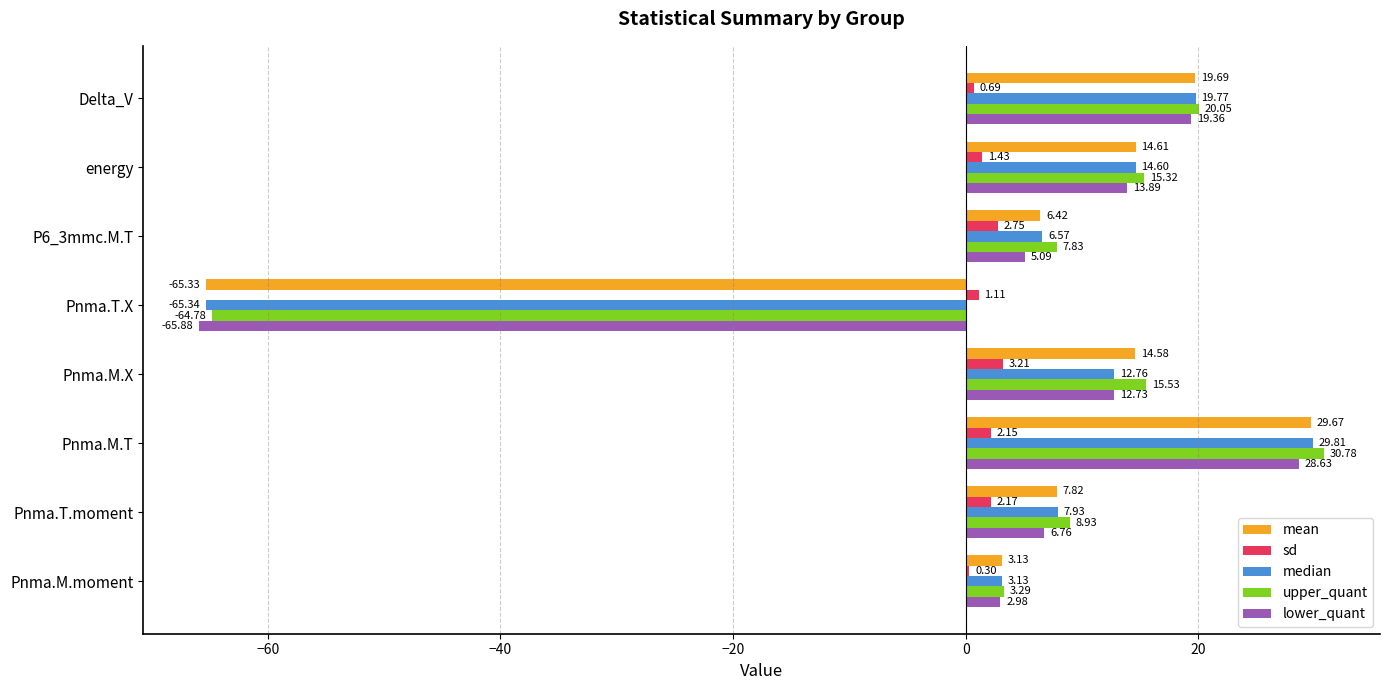

Between Pnma.T.X and P6_3mmc.M.T, which series saw the biggest shift?

upper_quant